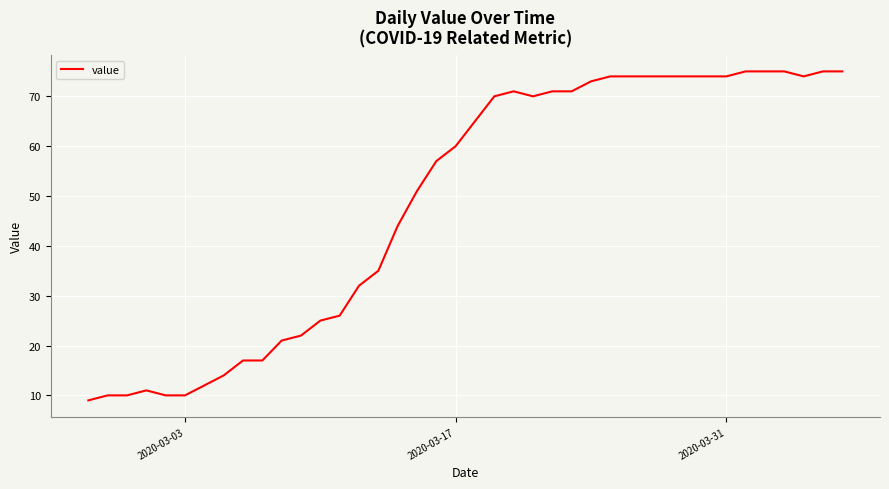

What is the maximum value shown in the chart?

75